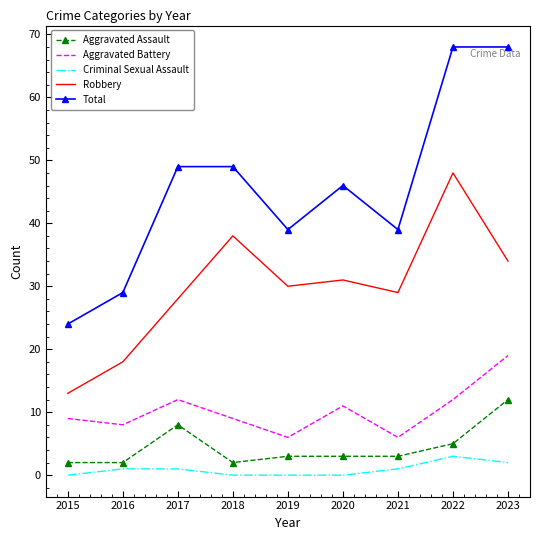

What is the difference between the highest and lowest values at 2021?

38